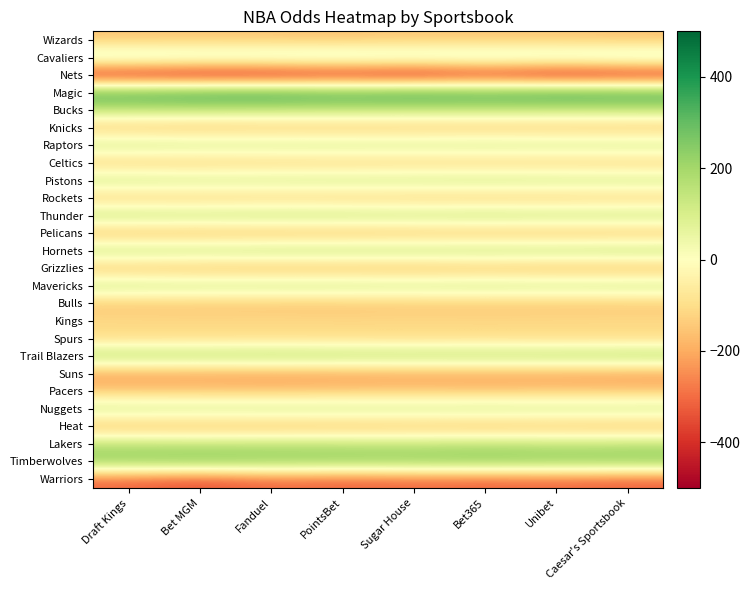

What is the total value across all series at Bet MGM?

-740